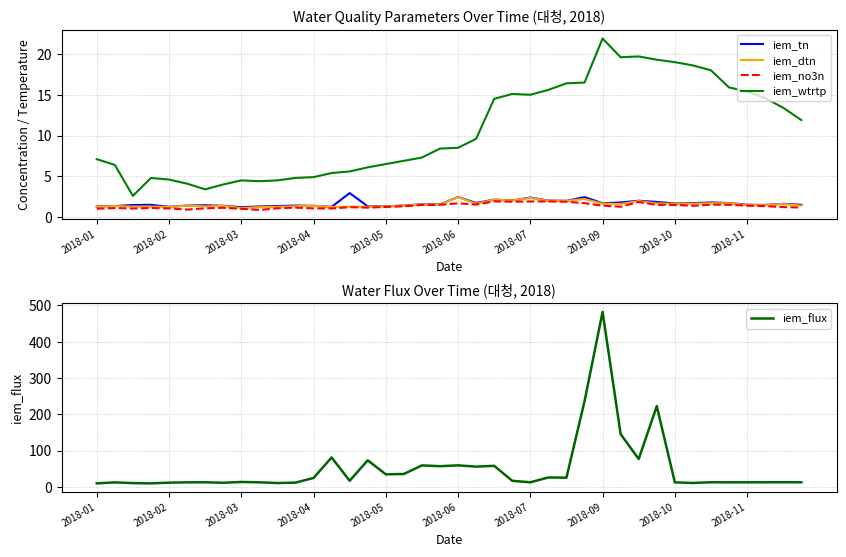

True or false: iem_flux has more than 2 points higher than both neighbors.

True